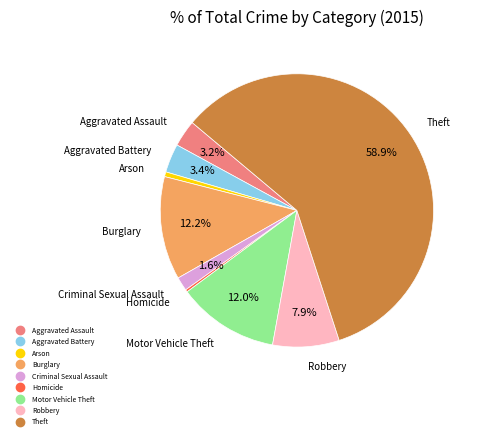

What percentage is the Aggravated Assault slice, to the nearest percent?

3%